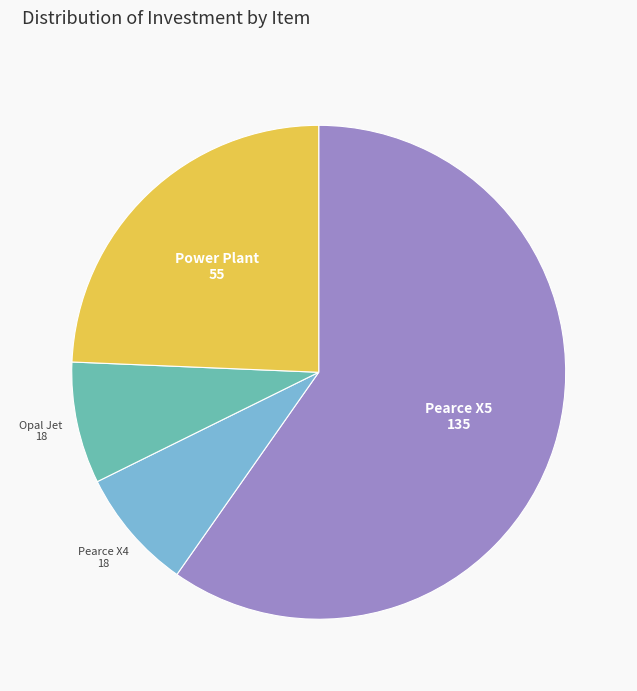

Which has a higher value, Pearce X4 or Power Plant?

Power Plant